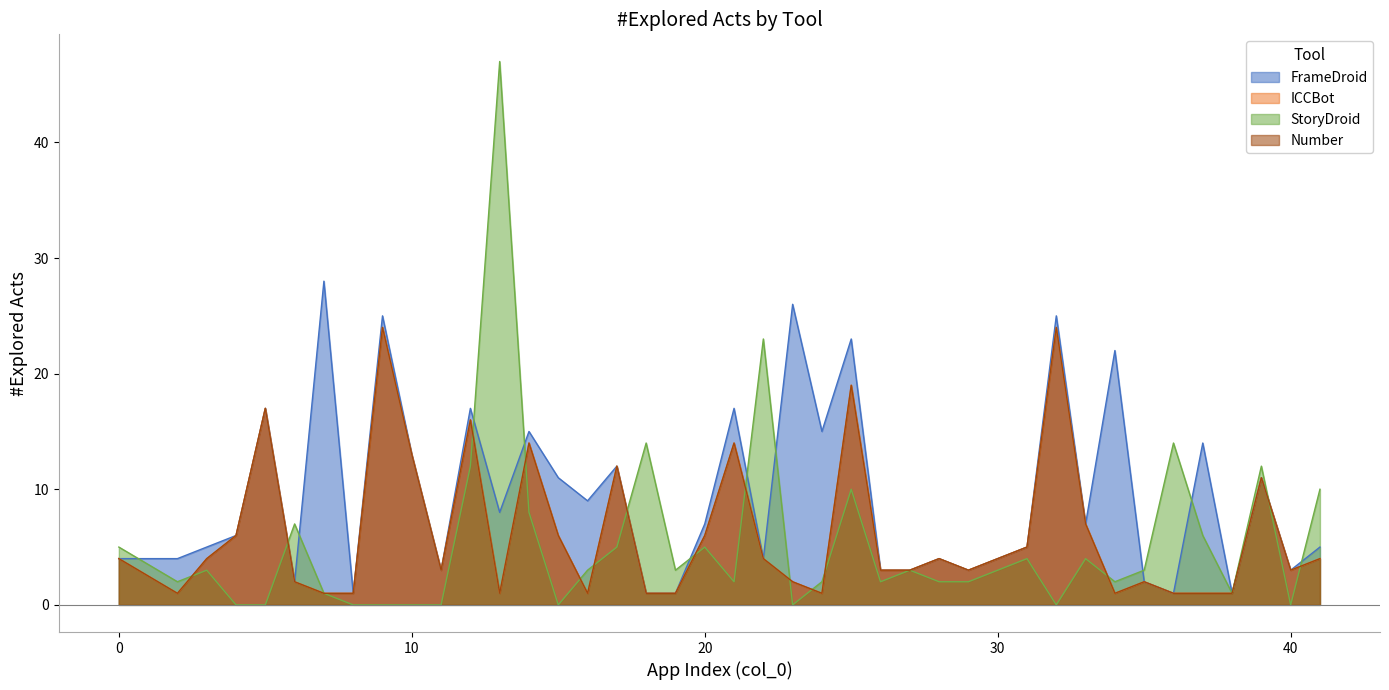

How many data points in StoryDroid are above 3?

16